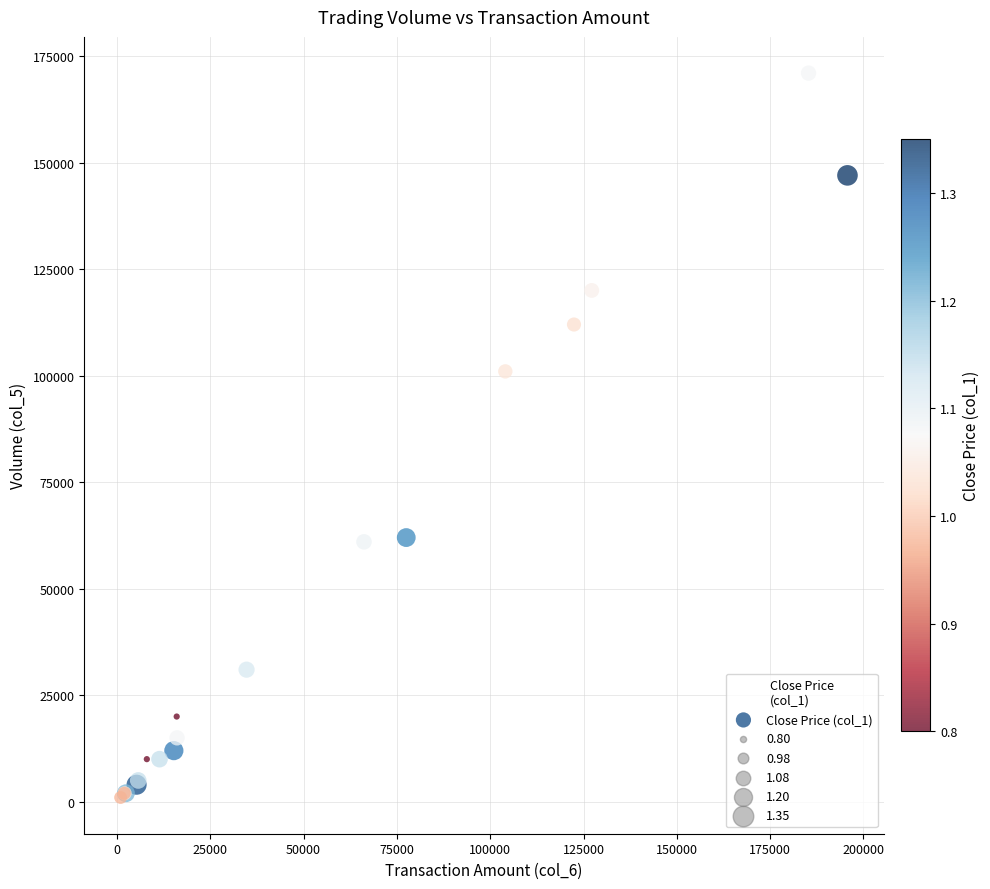

What Y value in the scatter plot is closest to 86000?

101000